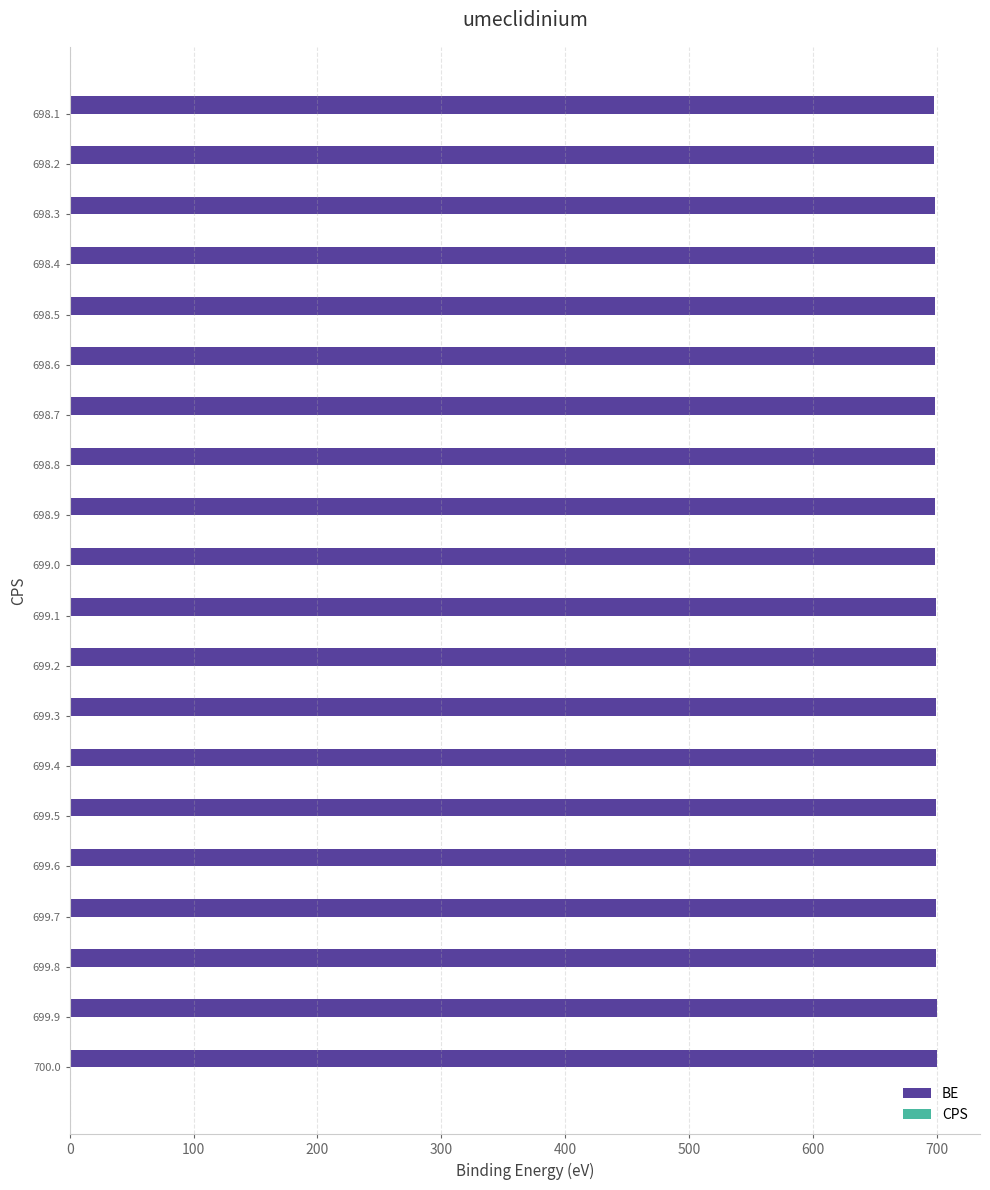

What is the sum of the values at 699.4 and 698.2?

1397.6